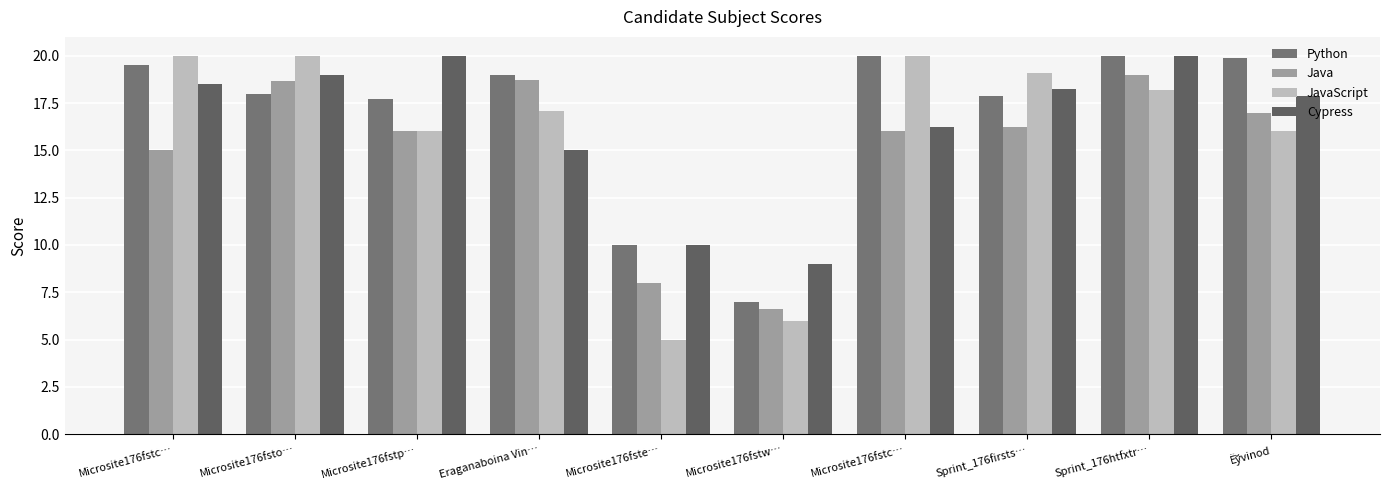

At how many categories does at least one series exceed 17?

8